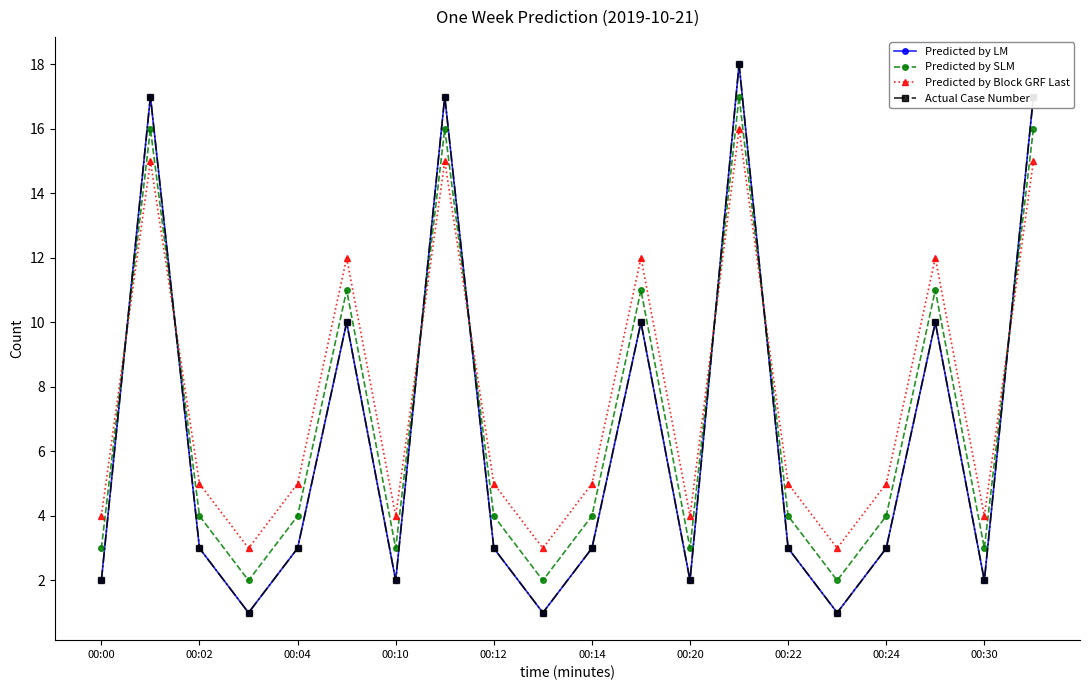

Which series has the widest spread of values?

Predicted by LM